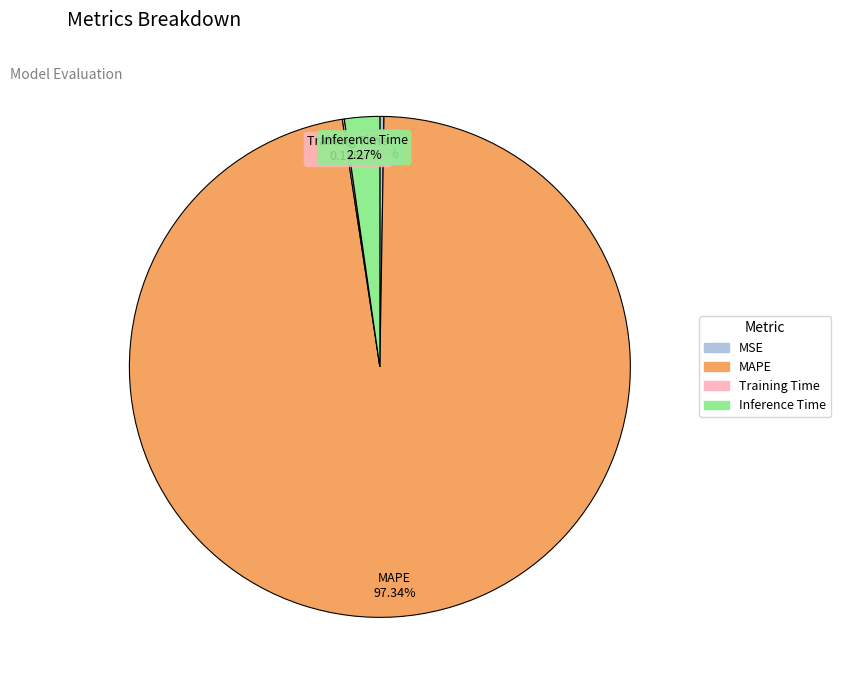

Which slice represents more than half of the pie?

MAPE